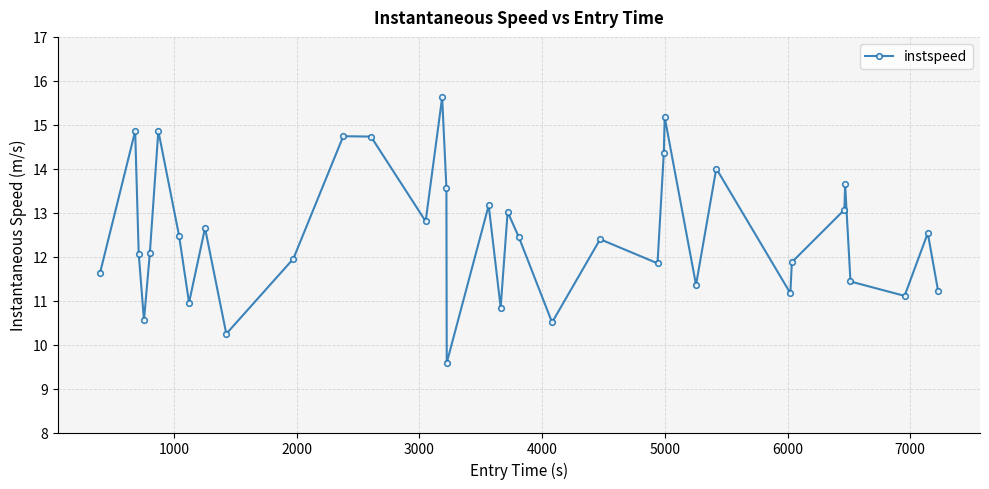

What is the difference between the second highest and second lowest values?

4.9